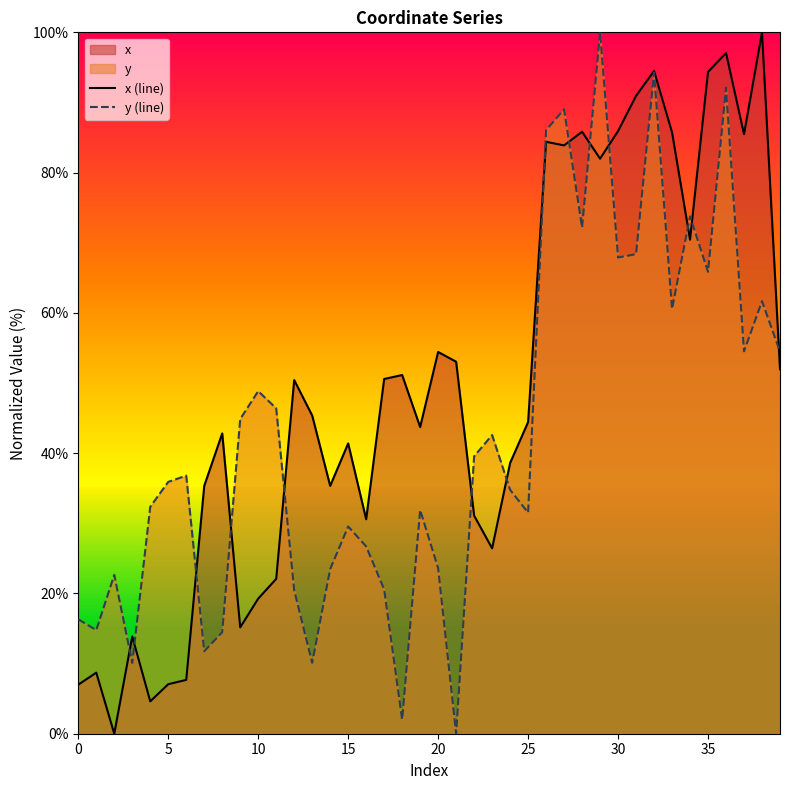

Which series has the largest total across all categories?

x (line)